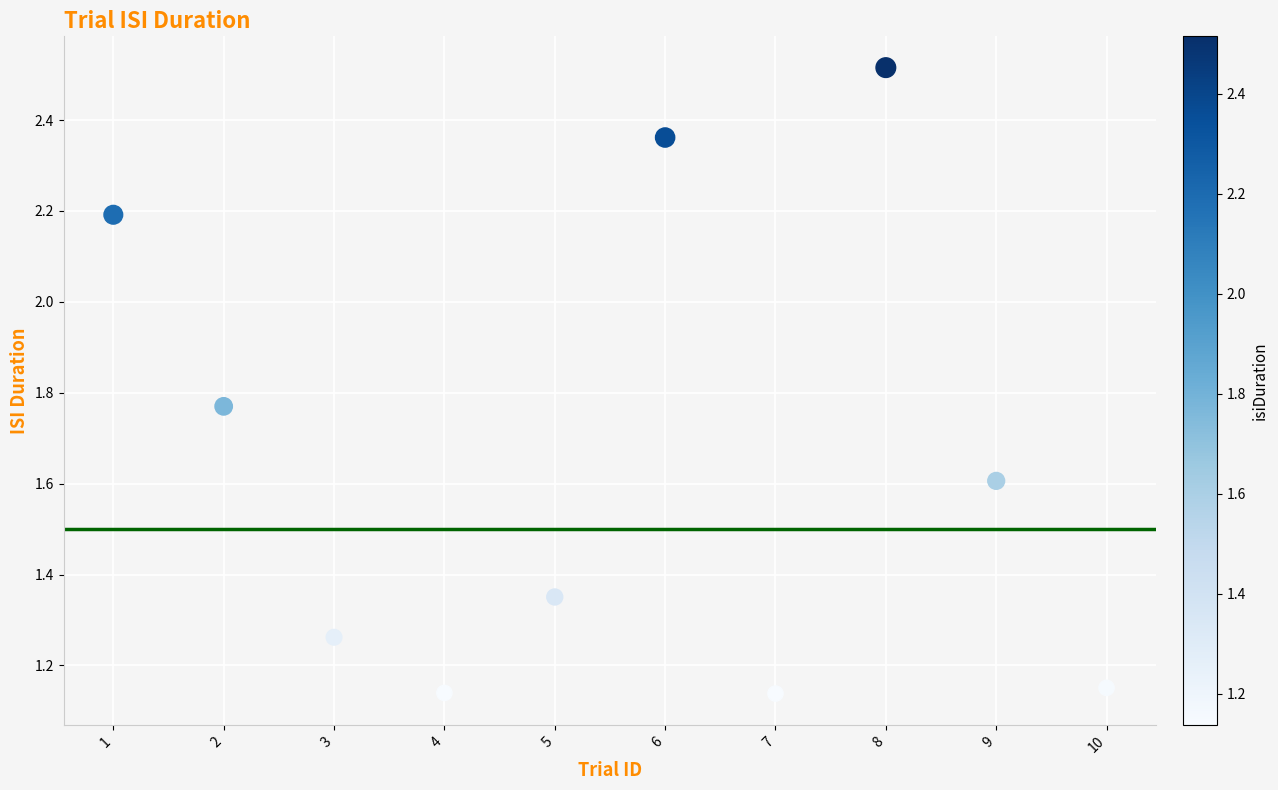

What is the average X value?

5.5